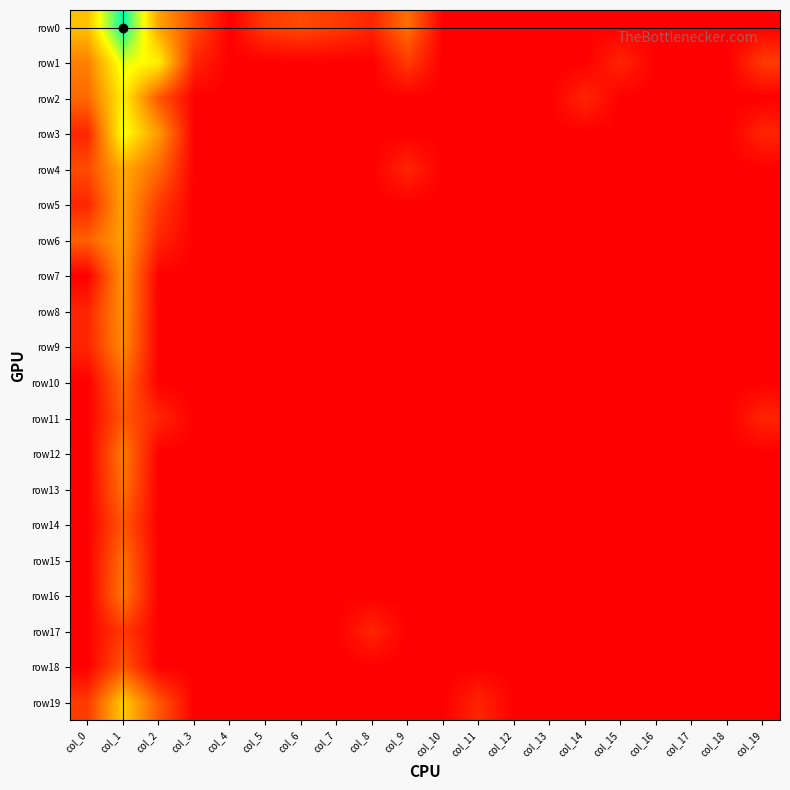

What is the total value across all series at col_8?

1.4